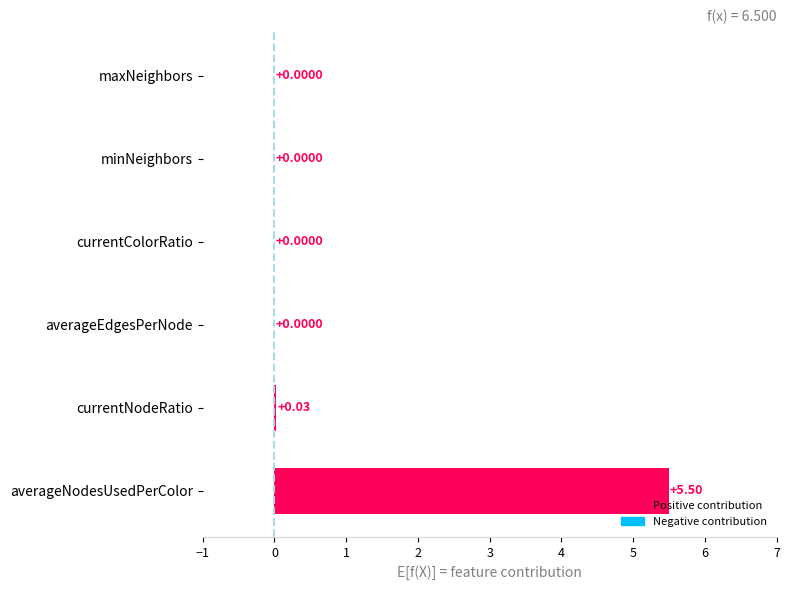

What is the sum of all values?

5.5